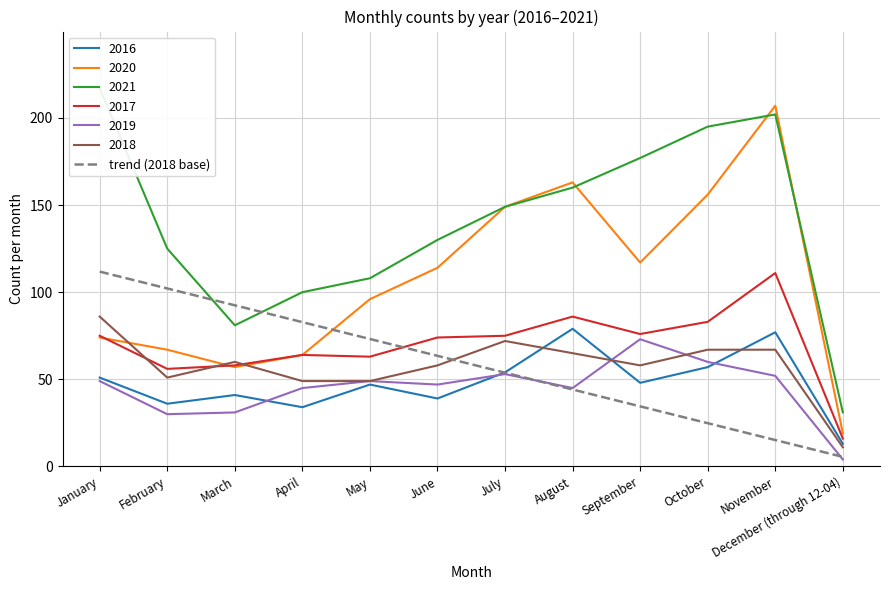

Count the number of categories in the chart.

12